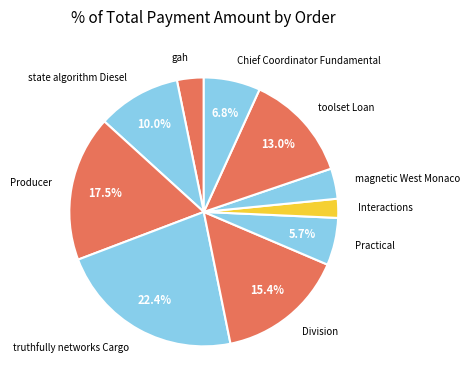

What percentage is NOT represented by state algorithm Diesel?

90.0%